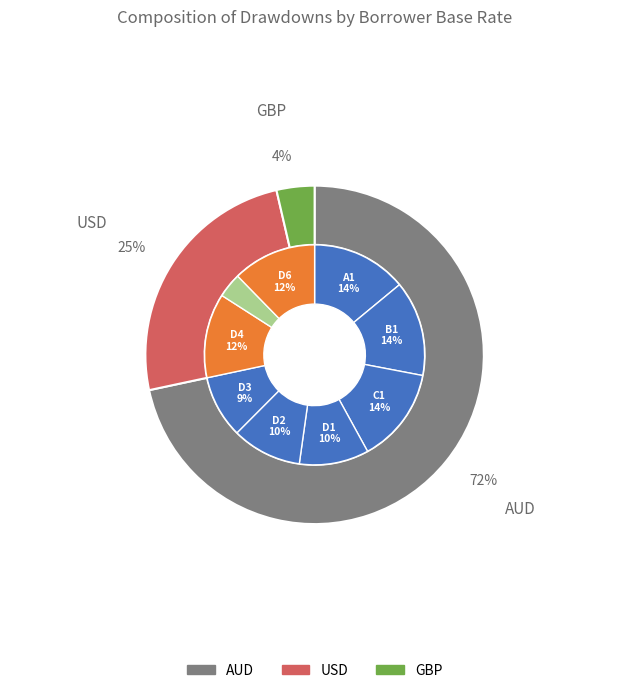

Does D5 account for over 50% of the chart?

No